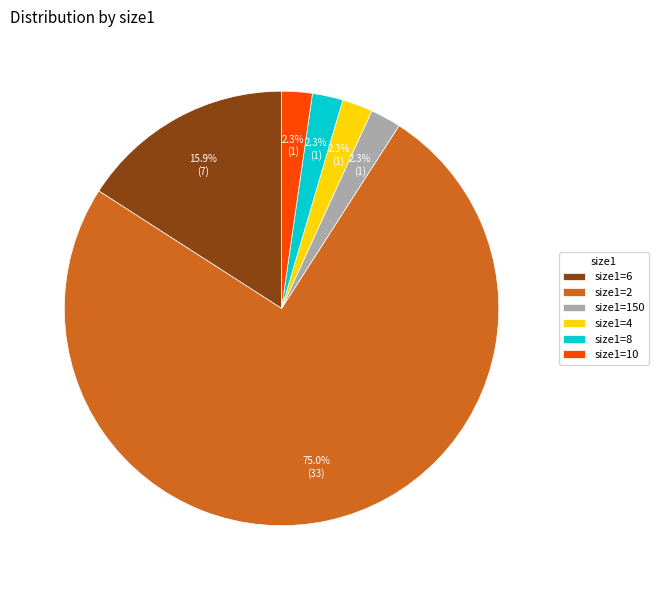

Which has a higher value, size1=2 or size1=4?

size1=2